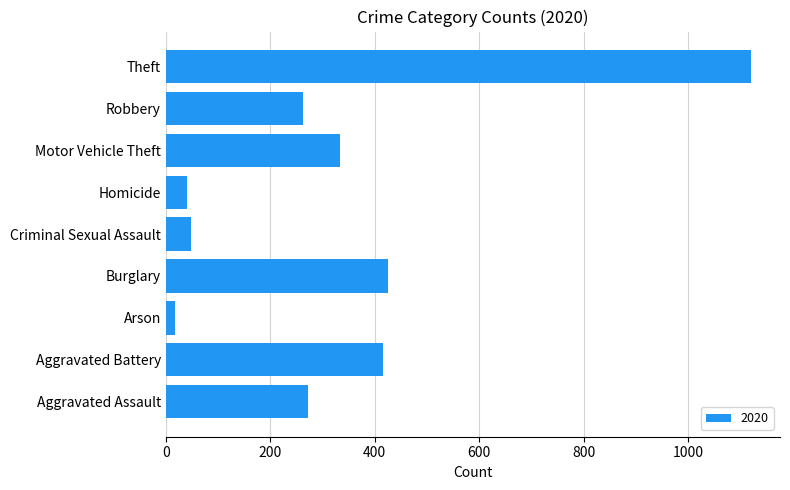

What is the difference between the values at Aggravated Assault and Burglary?

152